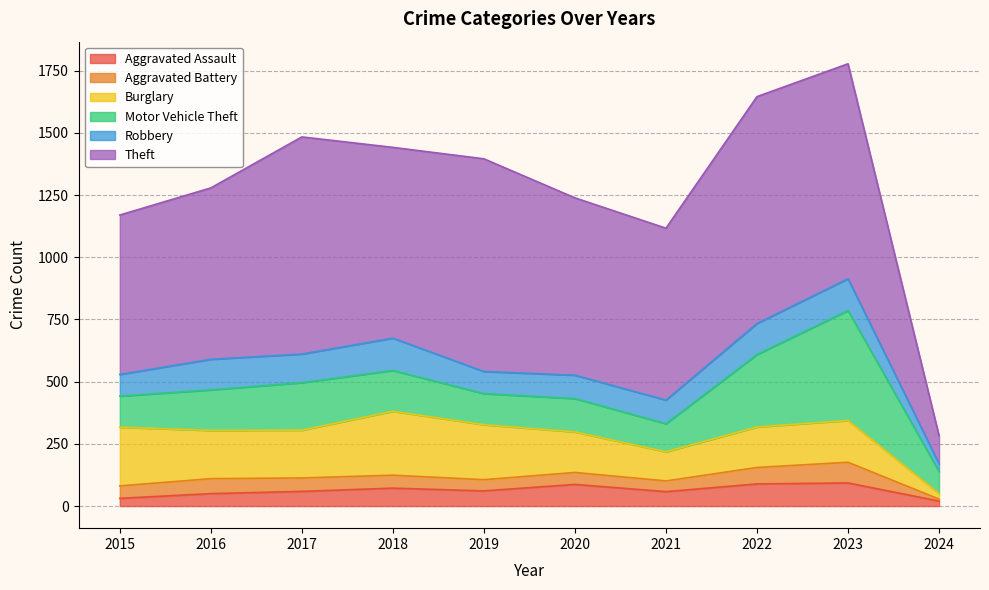

What is the sum of the Burglary values at 2023 and 2015?

404